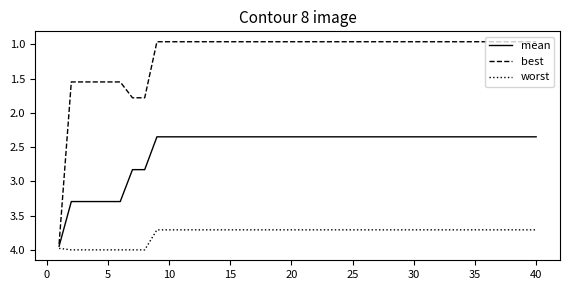

Which series has the largest total across all categories?

worst